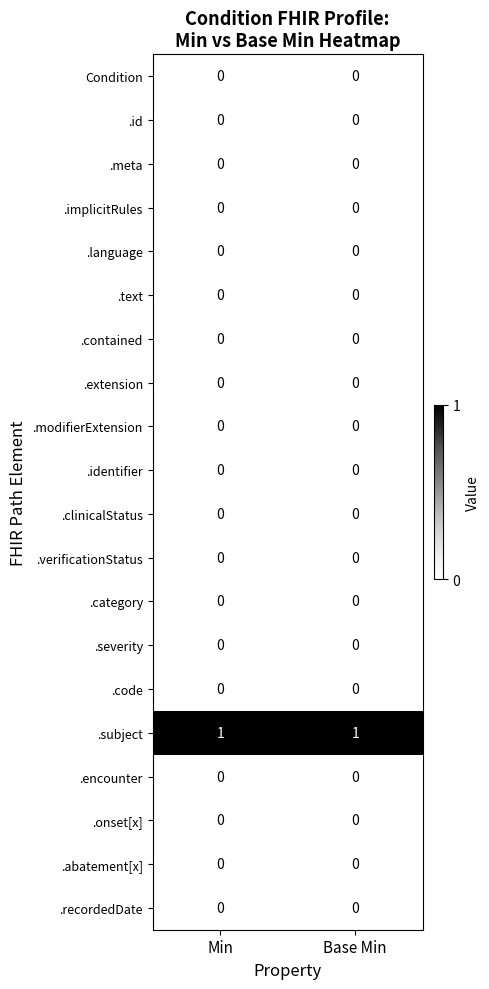

Which series has the largest total across all categories?

.subject